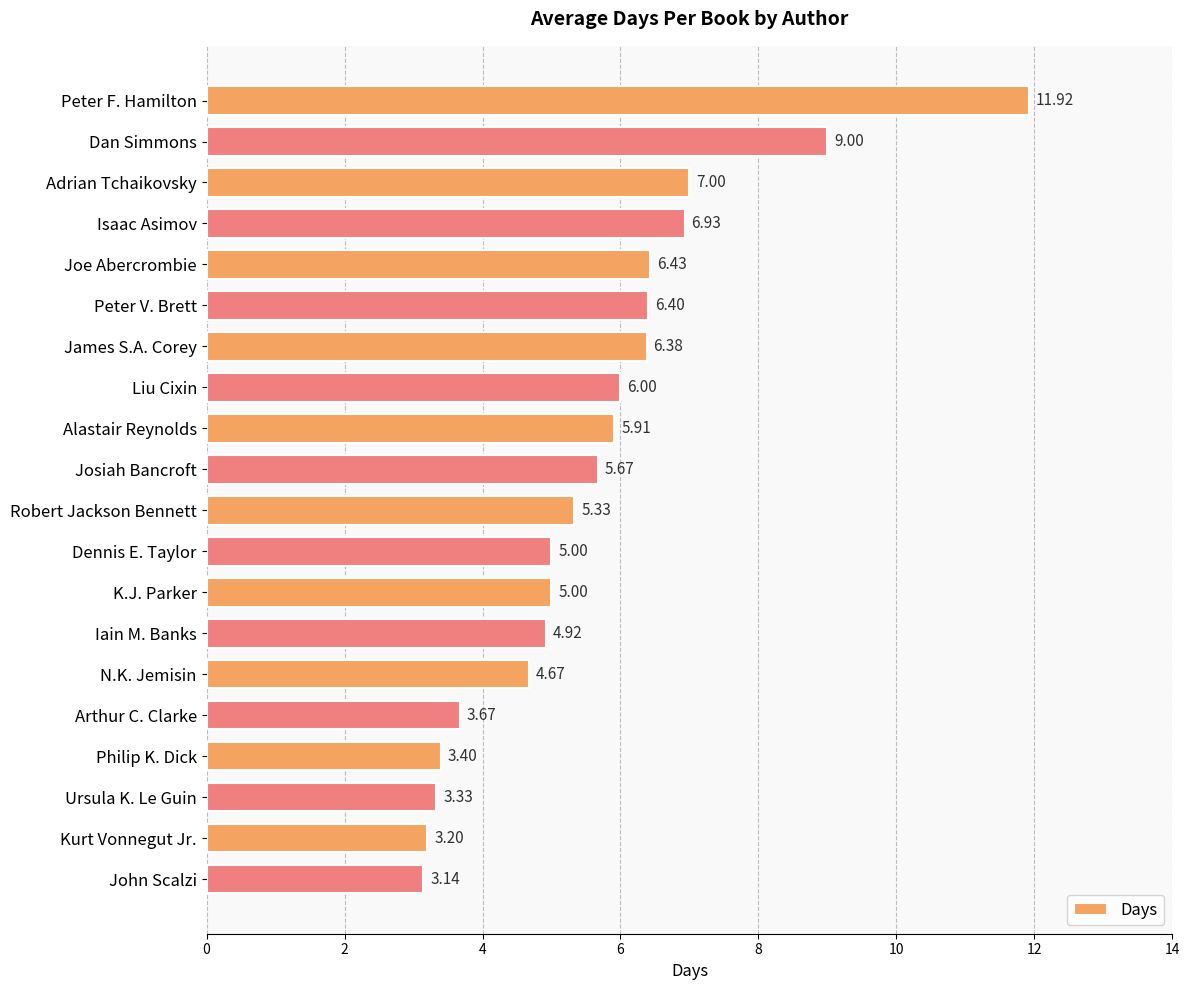

Which category has the highest value across all series?

Peter F. Hamilton